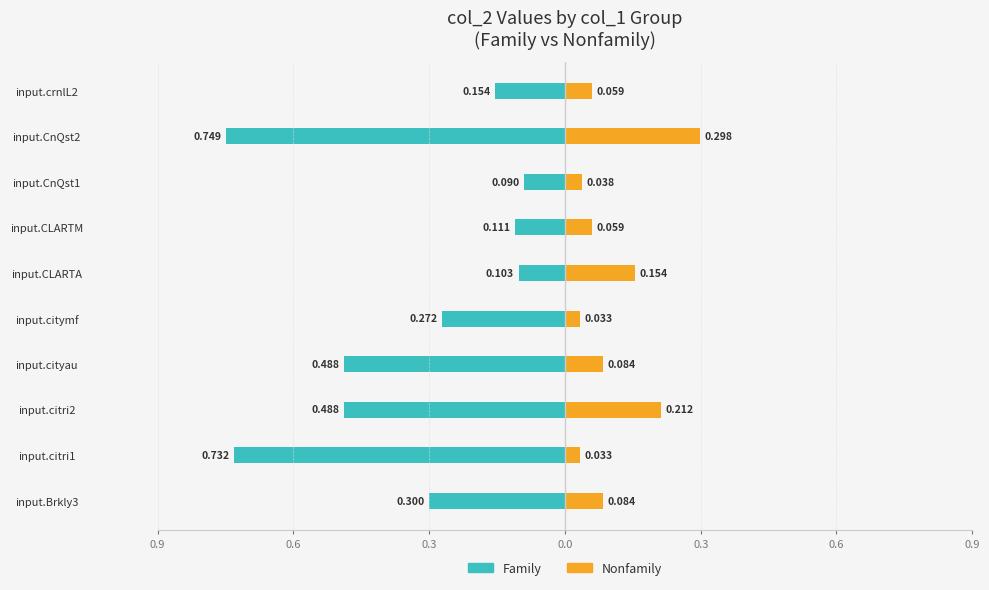

Reading left to right, list all the values displayed in this chart.

Family: -0.3	-0.7	-0.5	-0.5	-0.3	-0.1	-0.1	-0.1	-0.7	-0.2
Nonfamily: 0.1	0.0	0.2	0.1	0.0	0.2	0.1	0.0	0.3	0.1